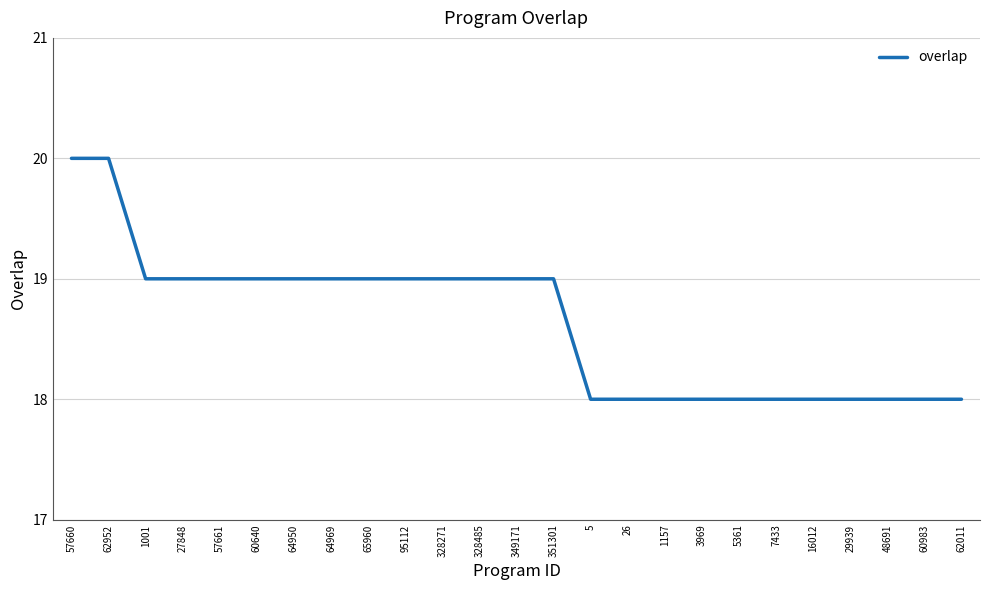

What is the greatest value displayed?

20